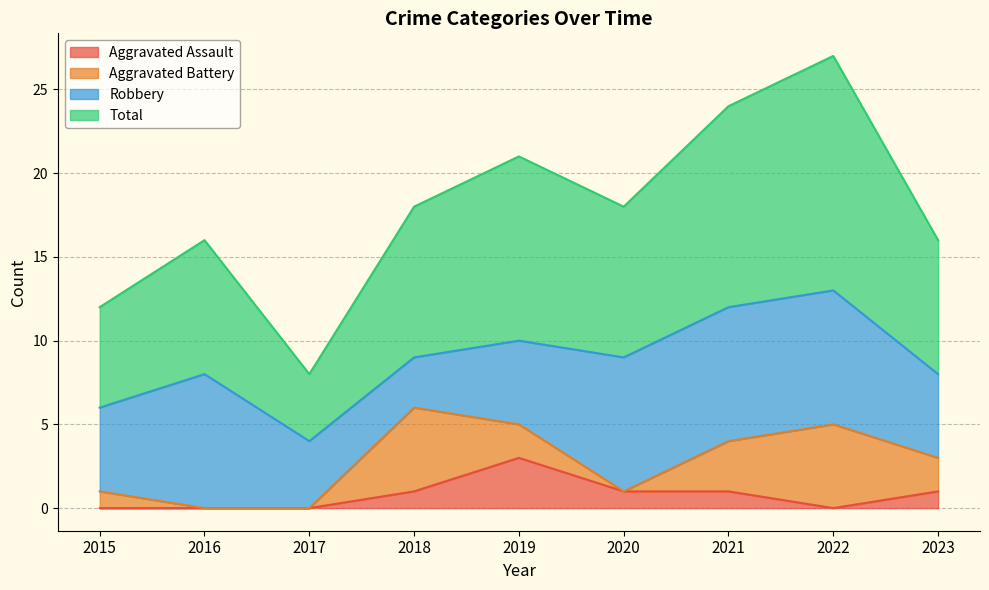

Where is the first local minimum for Aggravated Assault?

2022